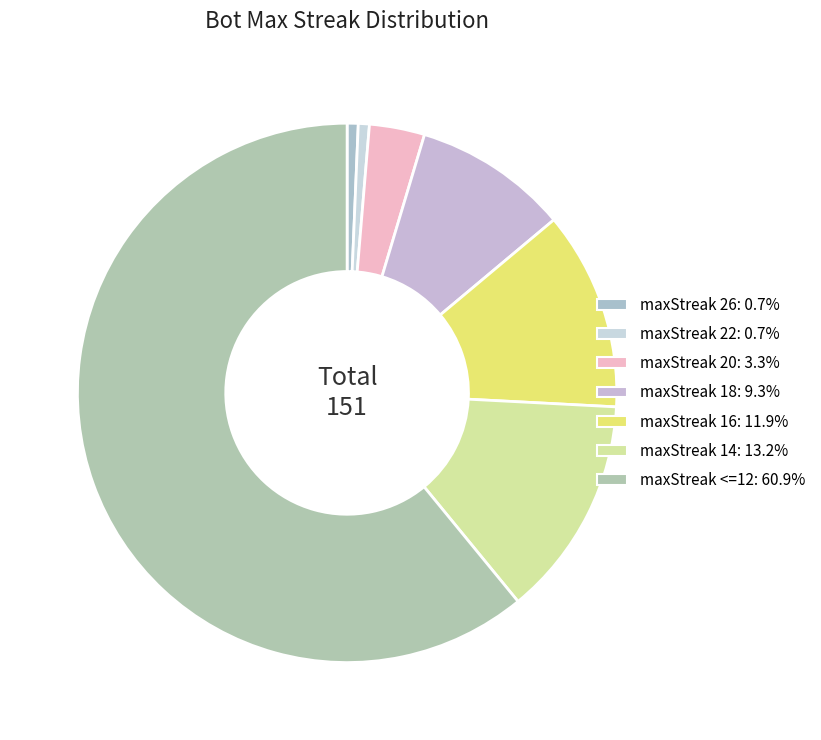

What is the smallest slice in the pie chart?

26